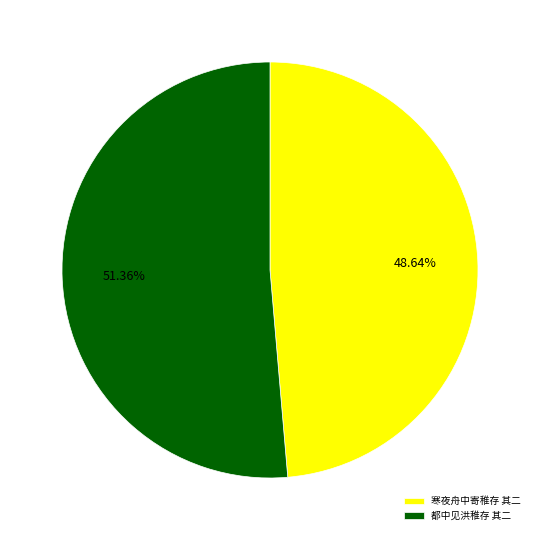

Between 寒夜舟中寄稚存 其二 and 都中见洪稚存 其二, which is larger?

都中见洪稚存 其二